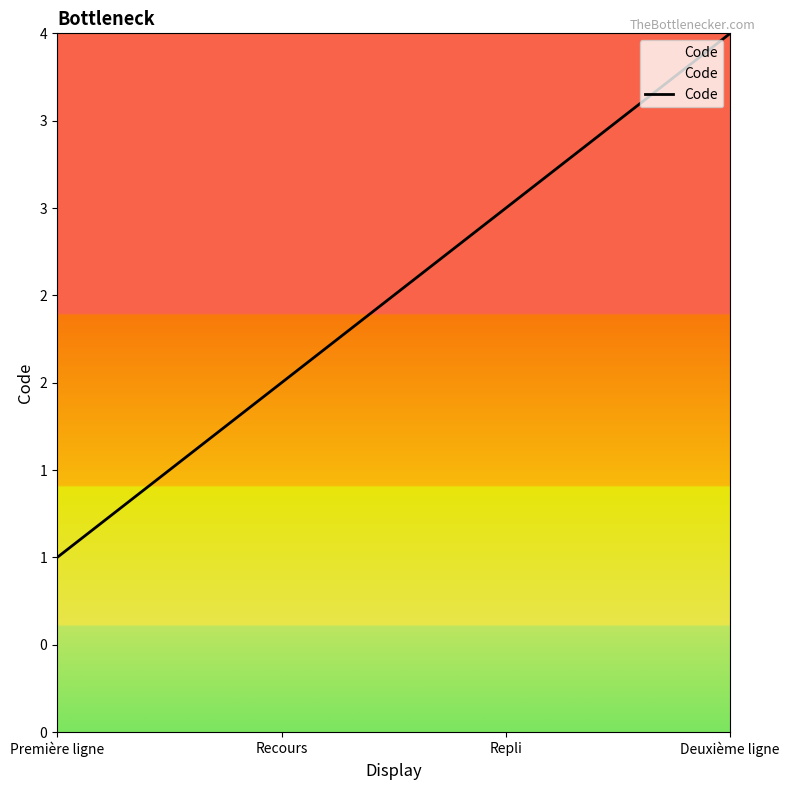

Does the chart display data point markers on the line(s)?

No